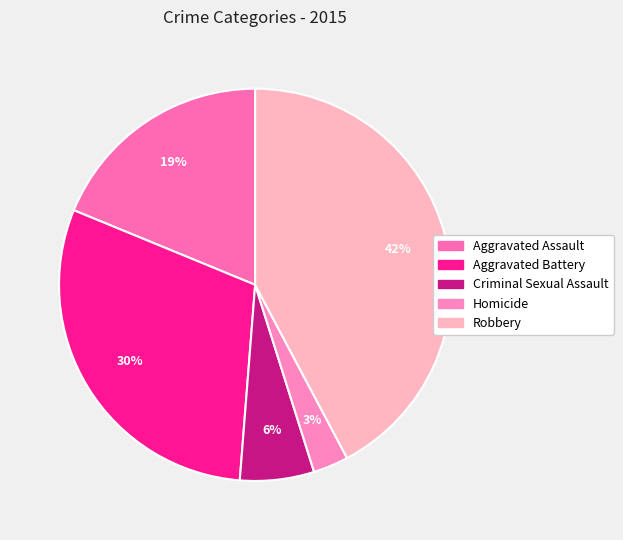

What portion of the pie excludes Aggravated Battery?

70.0%